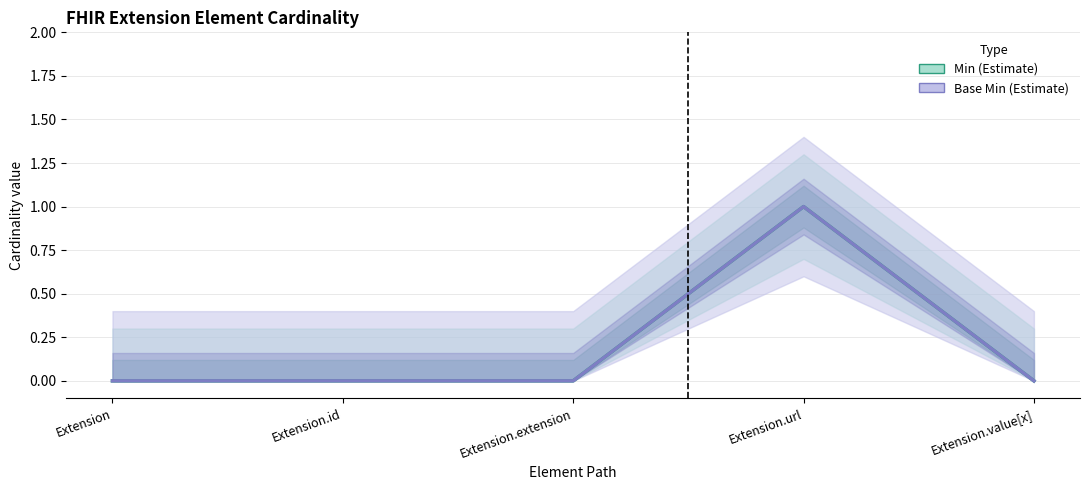

True or false: Base Min and Min cross at least once.

False